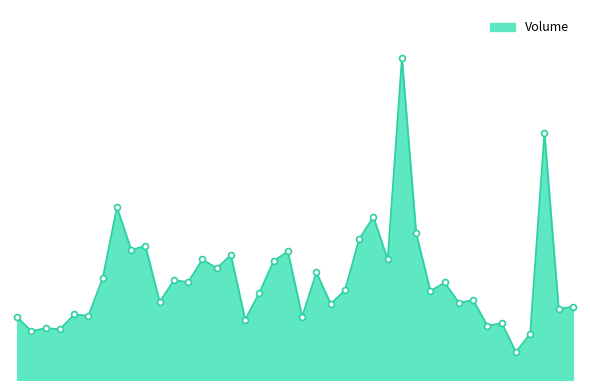

Does the chart have visible grid lines?

No